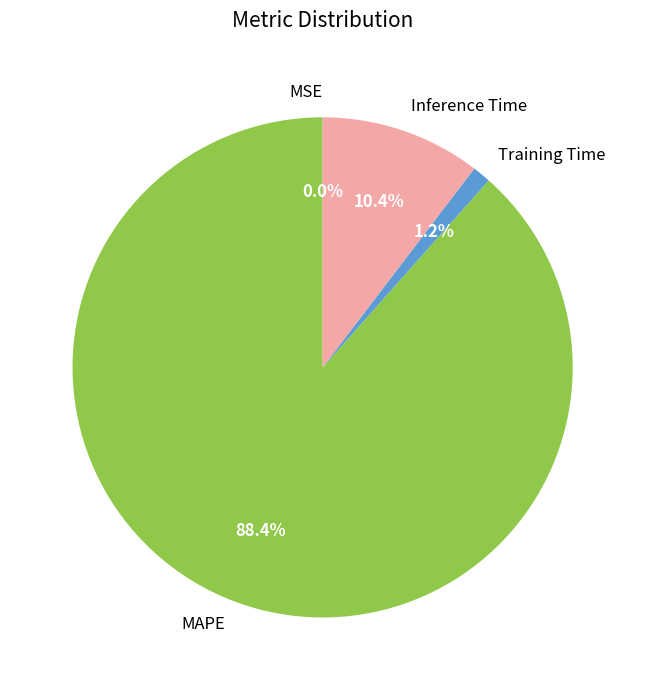

Between MAPE and Training Time, which is larger?

MAPE